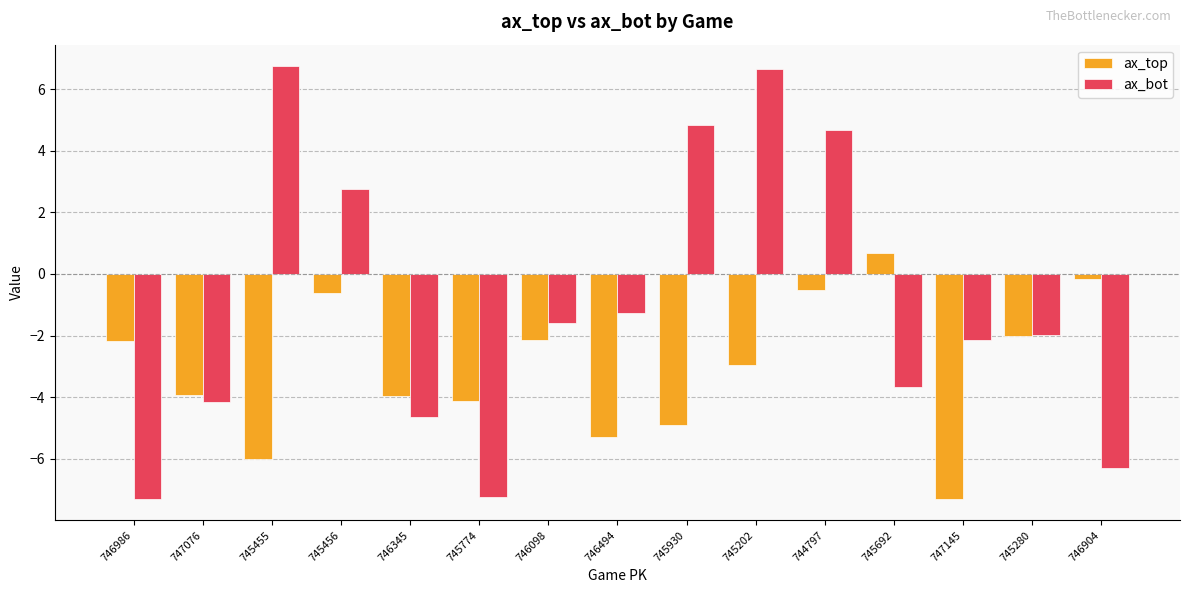

At which label does ax_top reach its minimum?

747145